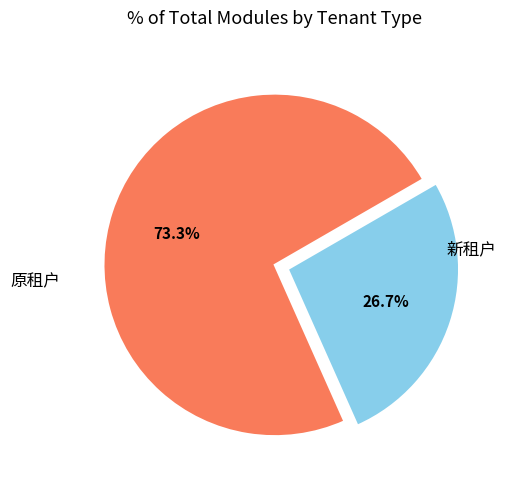

How many segments does this pie chart have?

2